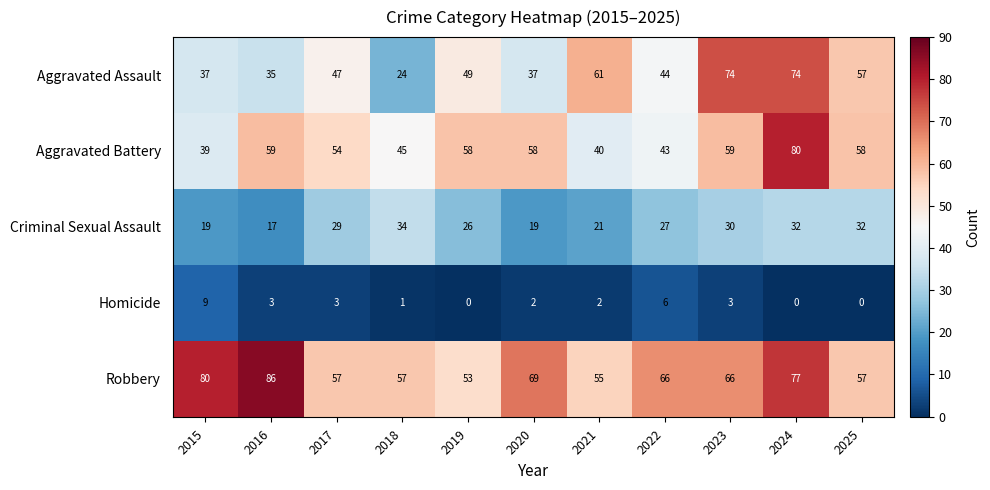

The value of Homicide at 2025 is -3. True or false?

False